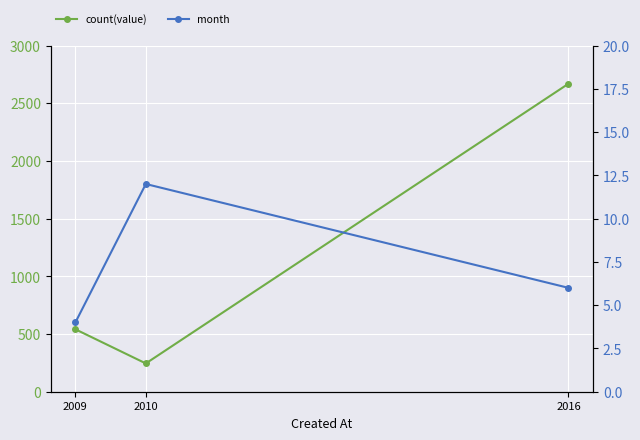

Is it true that month equals 12 at 2010?

True